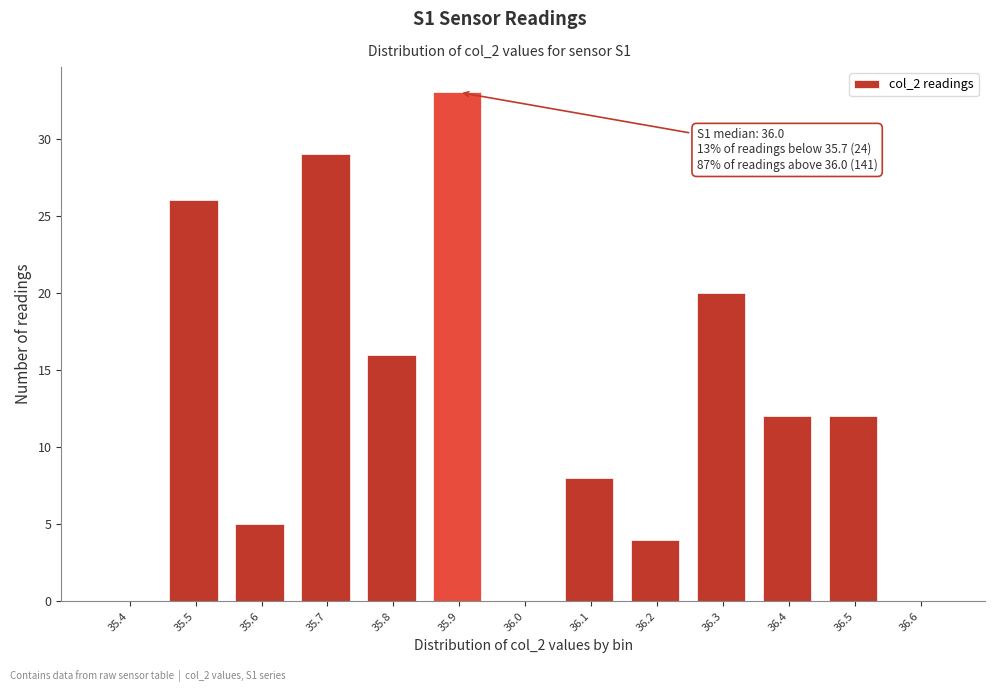

Reading left to right, list all the values displayed in this chart.

35.4=0	35.5=26	35.6=5	35.7=29	35.8=16	35.9=33	36.0=0	36.1=8	36.2=4	36.3=20	36.4=12	36.5=12	36.6=0